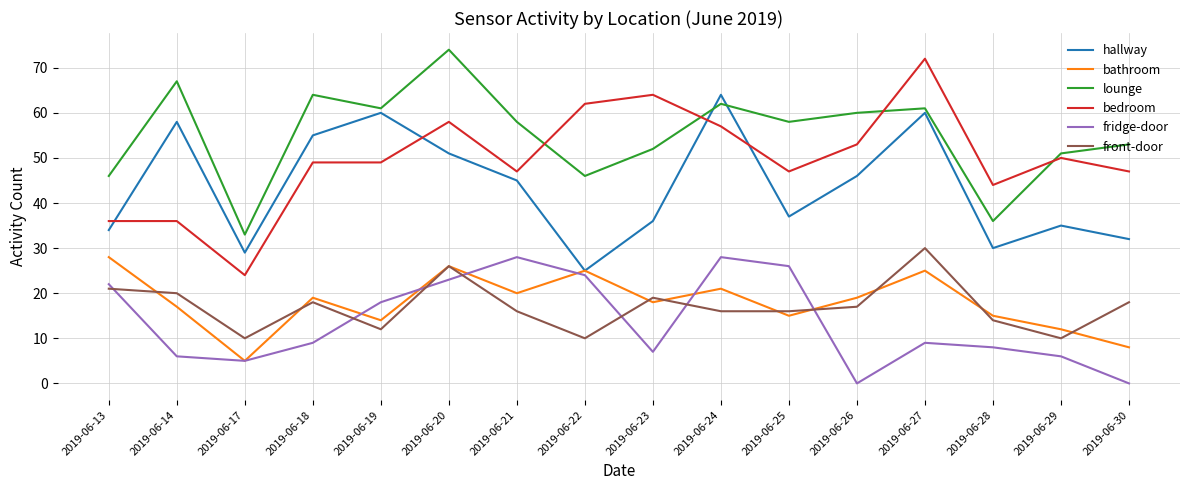

Between 2019-06-17 and 2019-06-28, which series saw the biggest shift?

bedroom